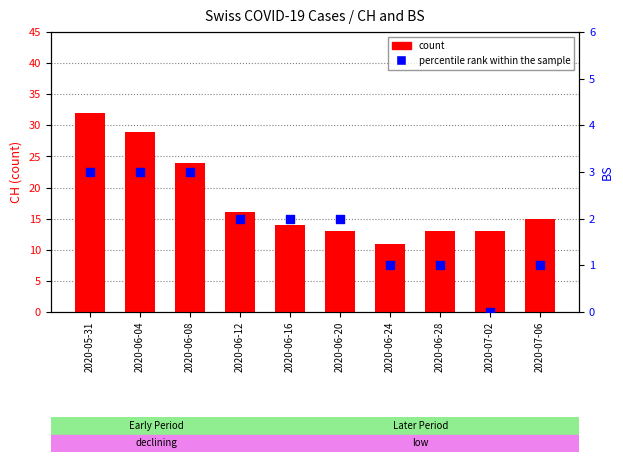

At which category is the sum across all series the highest?

2020-05-31